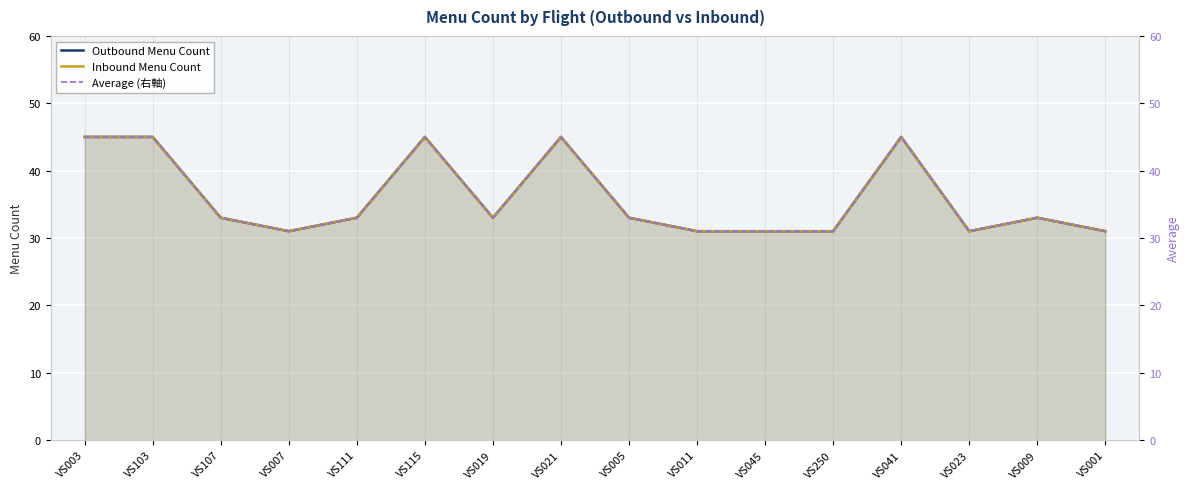

How many interior local valleys does the Outbound Menu Count series have?

3